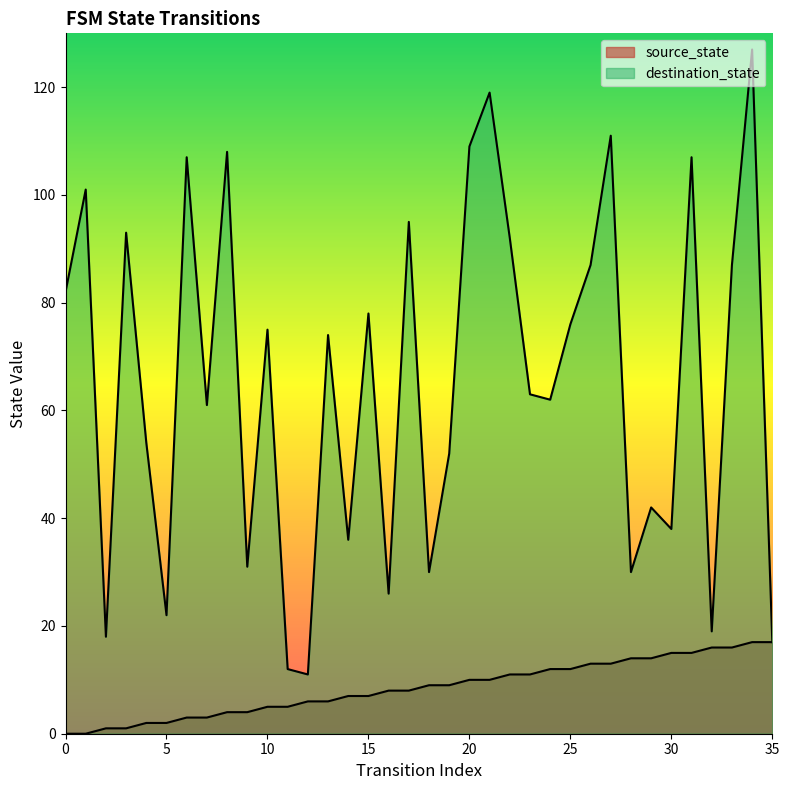

What is the average value of the source_state series?

8